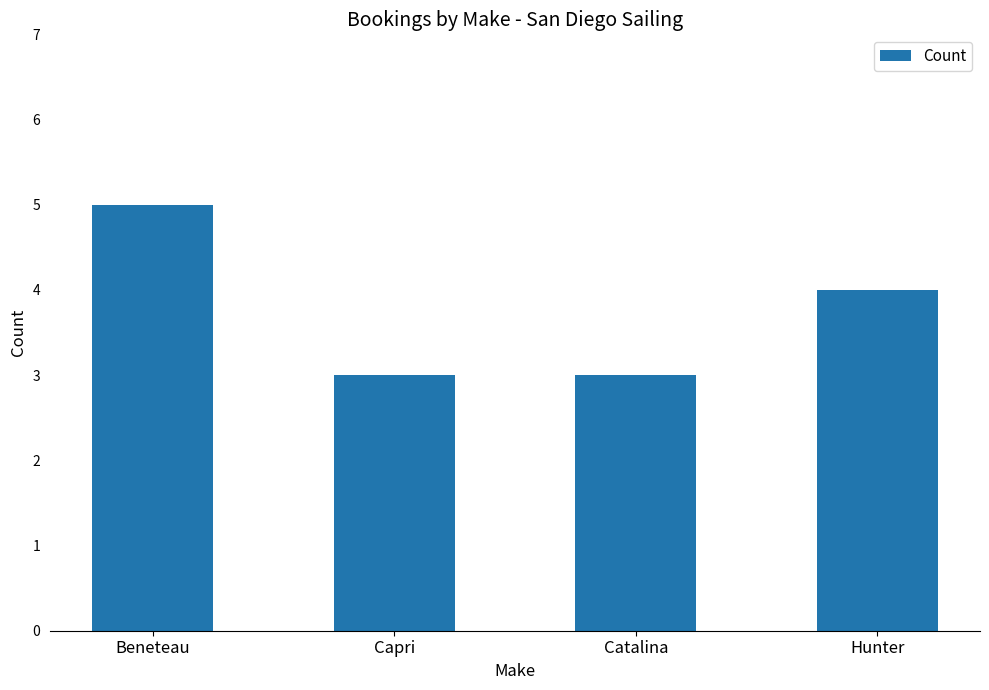

How many bars are there in total?

4